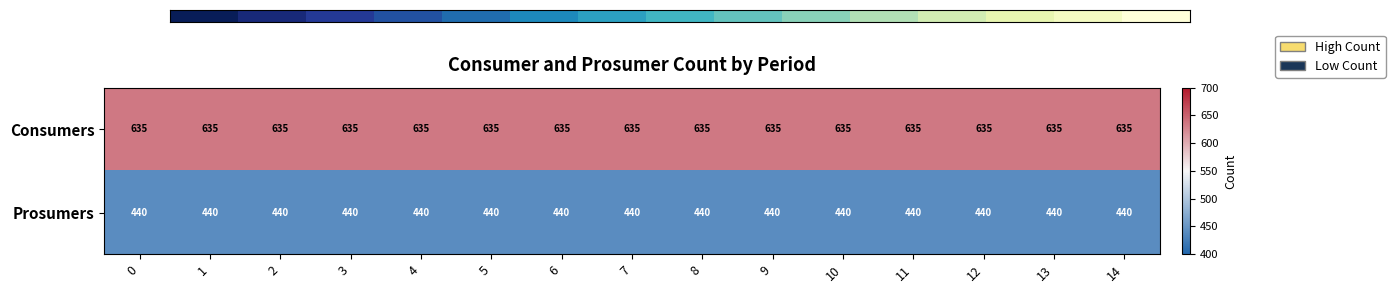

What is the total value across all series at 4?

1075